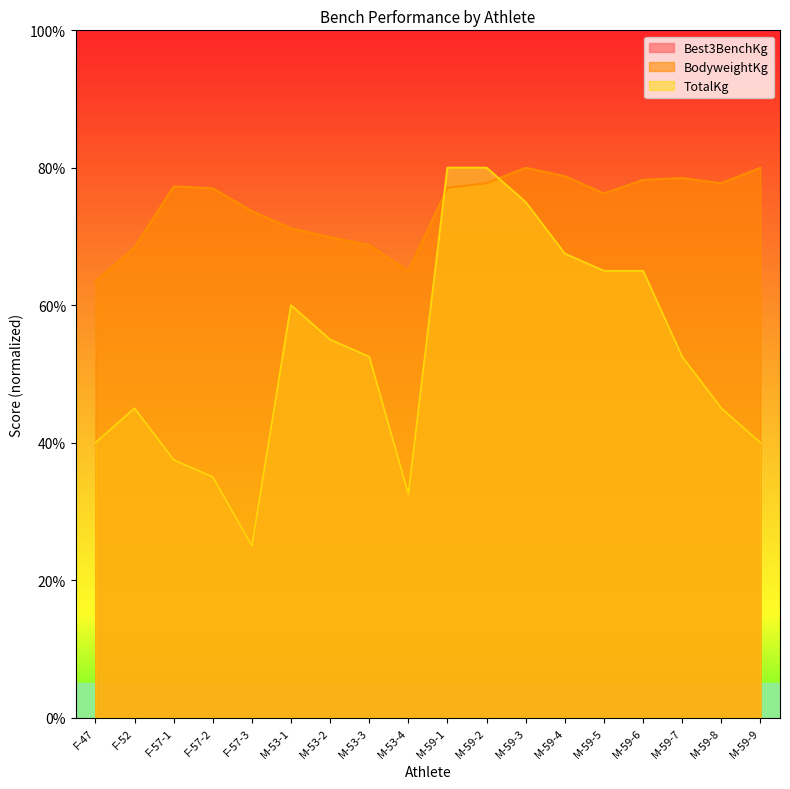

True or false: Best3BenchKg has a value of 60.0 at M-53-1.

True